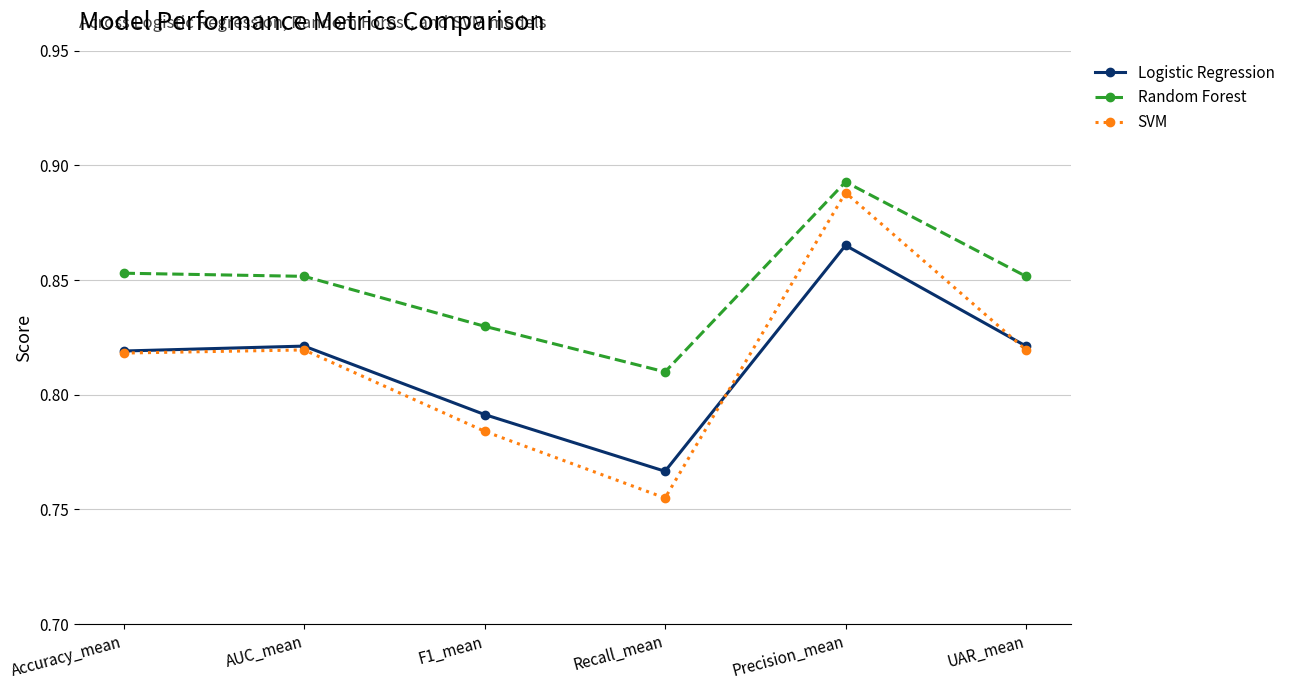

True or false: Random Forest and Logistic Regression cross at least once.

False